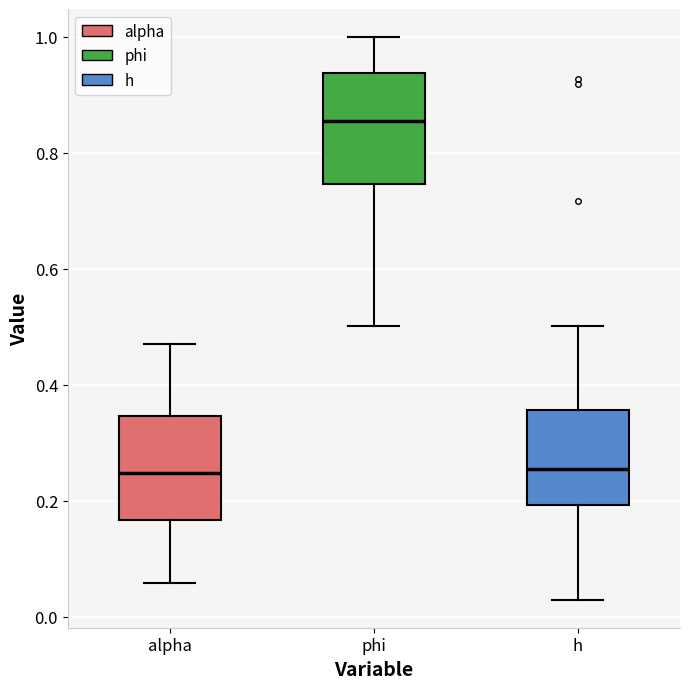

Where does the upper whisker of the box for phi end on the y-axis? The values are not printed on the chart, so give them approximately, as read against the axis.

1.00